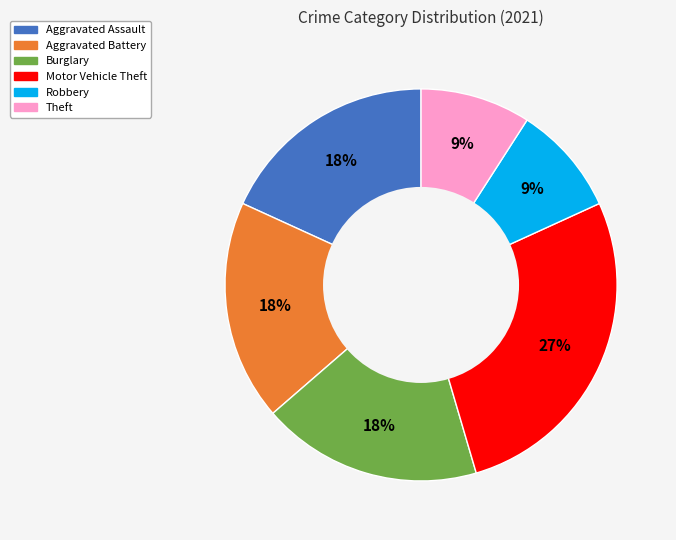

How many slices are in this pie chart?

6